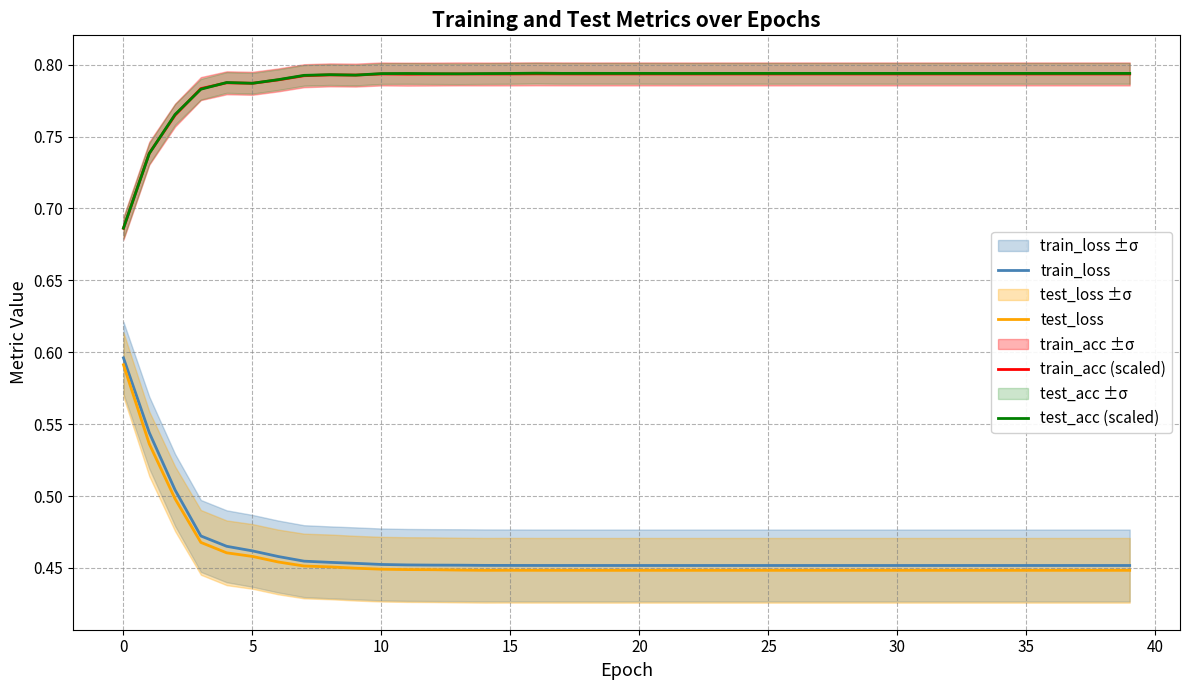

What are all the series names shown in the legend?

train_loss, test_loss, train_acc (scaled), test_acc (scaled)